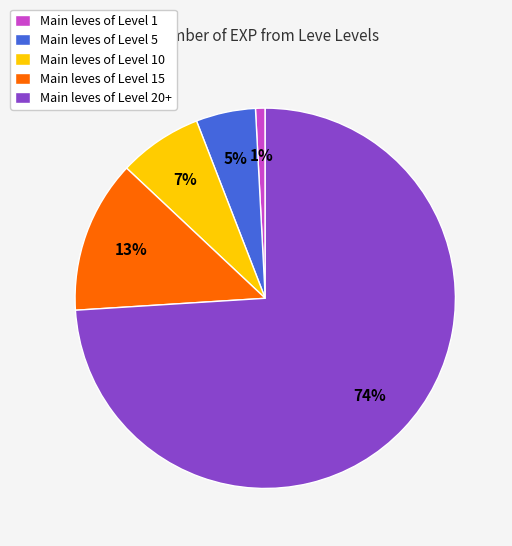

Which slice is the largest?

Main leves of Level 20+